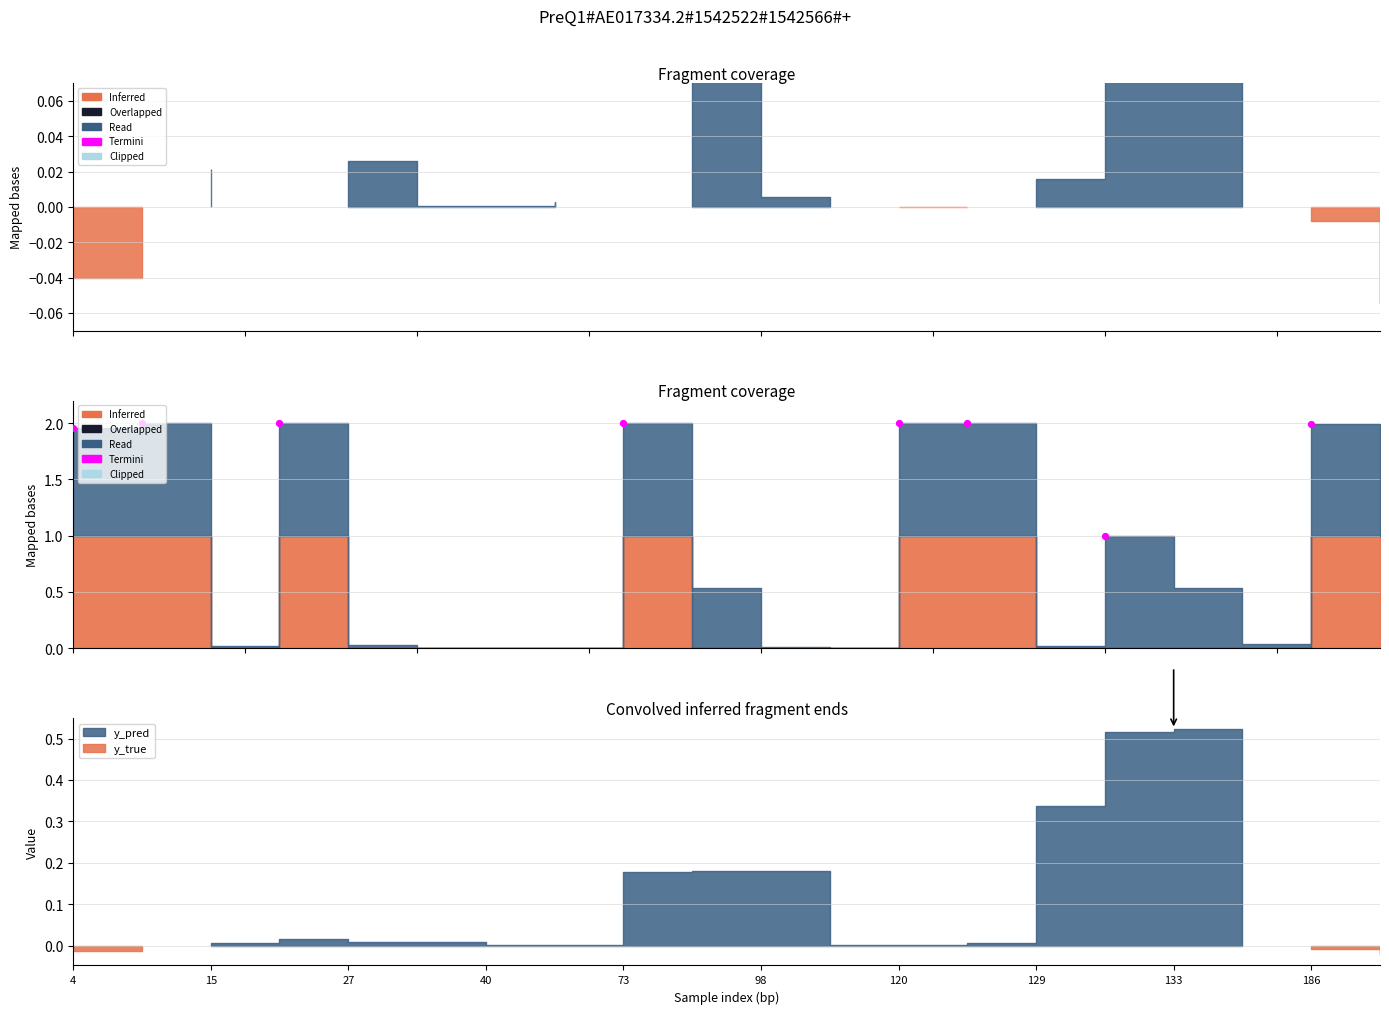

Which has a higher value, 15 or 4?

15